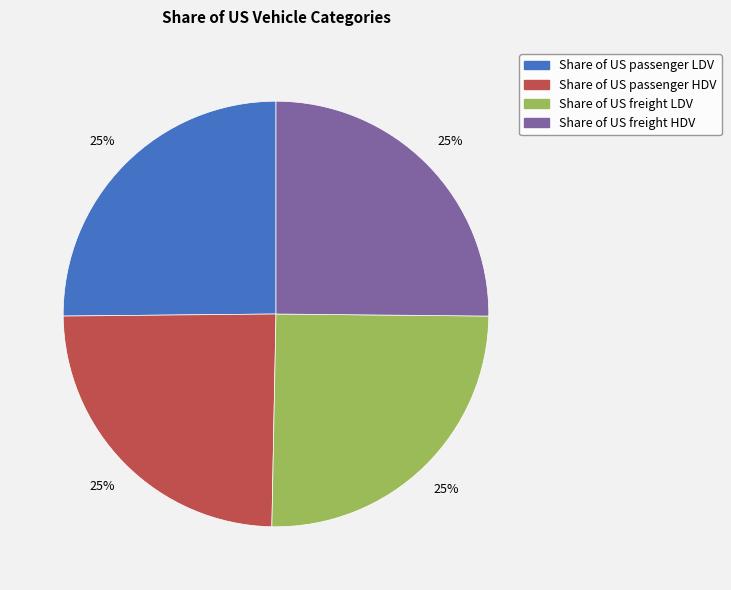

To the nearest percent, what percentage of the pie is Share of US passenger LDV?

25%